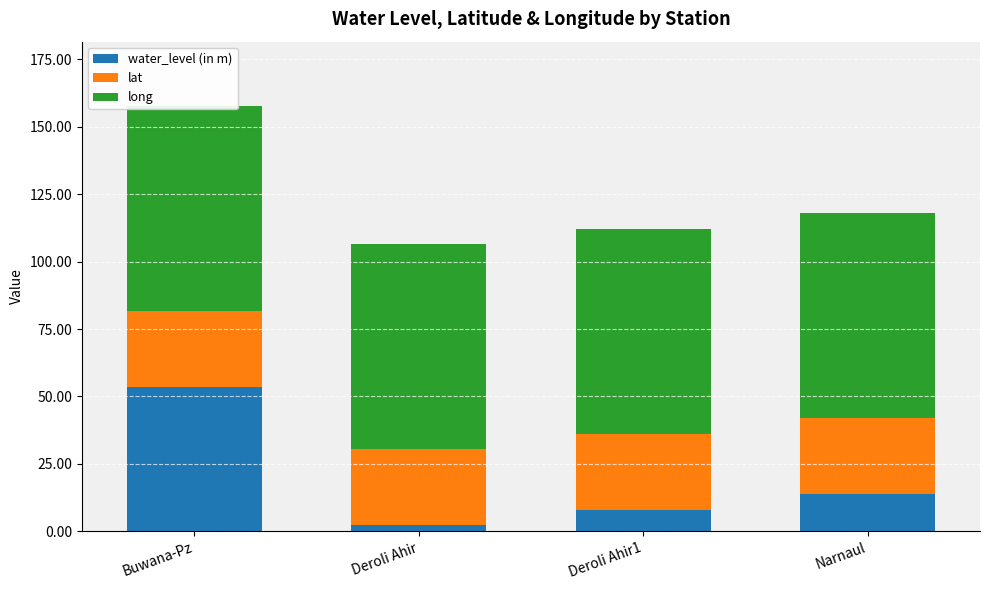

Between Buwana-Pz and Deroli Ahir, which series saw the biggest shift?

water_level (in m)